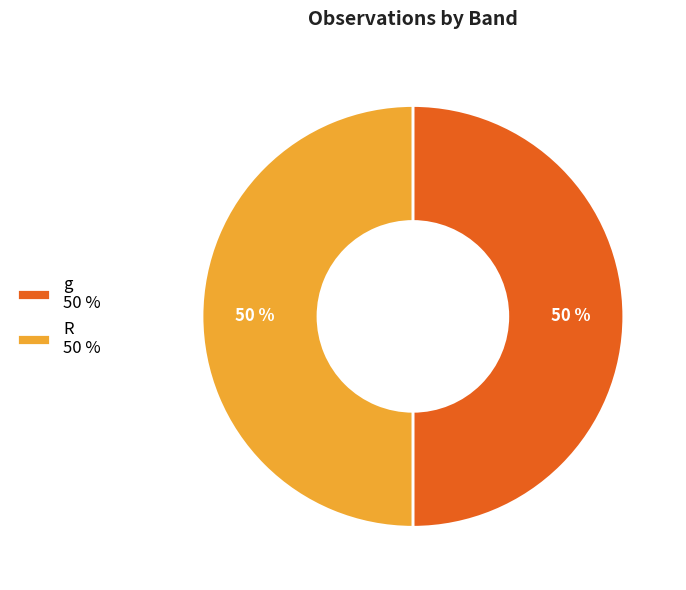

Do g 50 % and R 50 % together represent more than half of the pie?

Yes